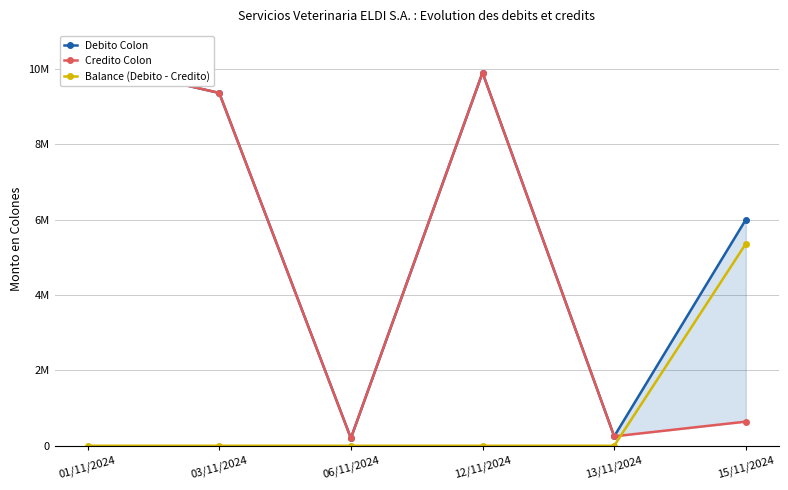

What are all the series names shown in the legend?

Debito Colon, Credito Colon, Balance (Debito - Credito)